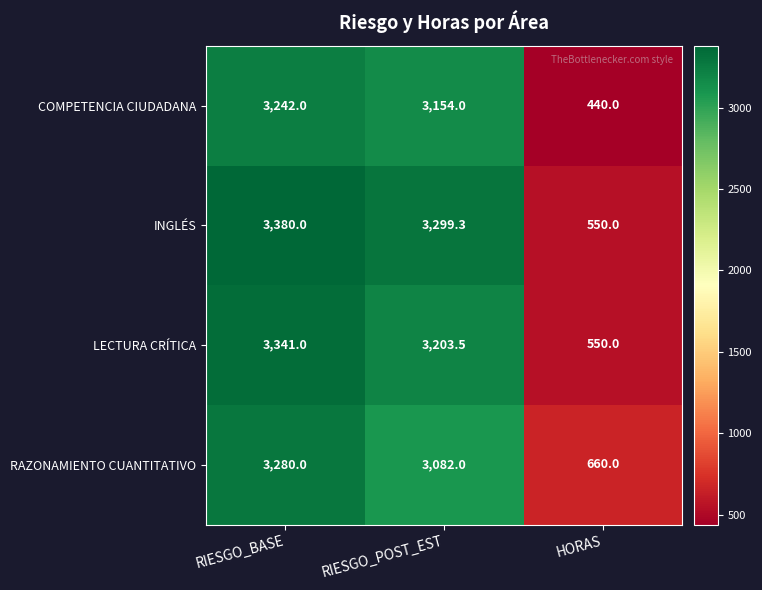

What is the approximate value of LECTURA CRÍTICA at RIESGO_BASE?

3341.0